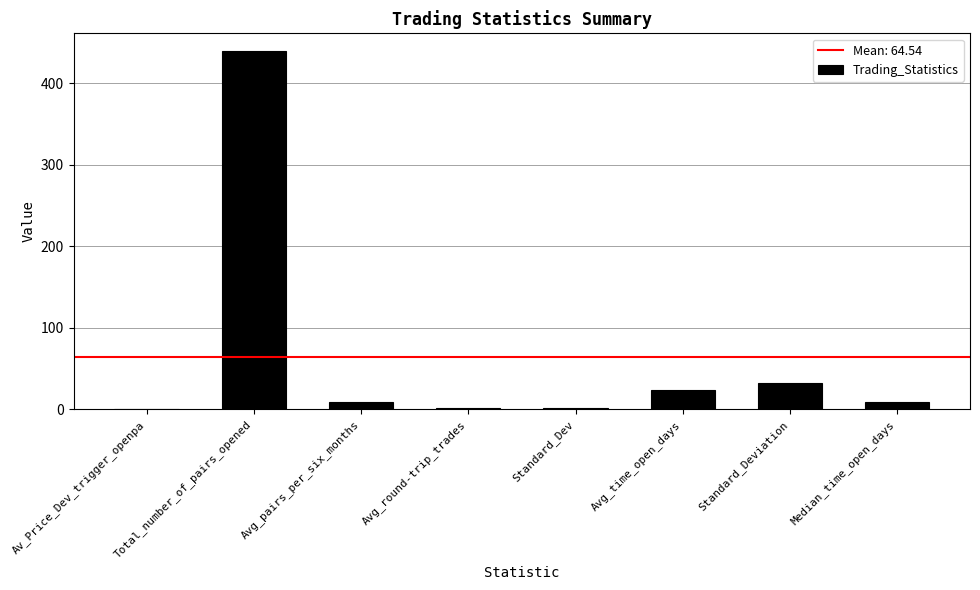

Are the bars horizontal?

No